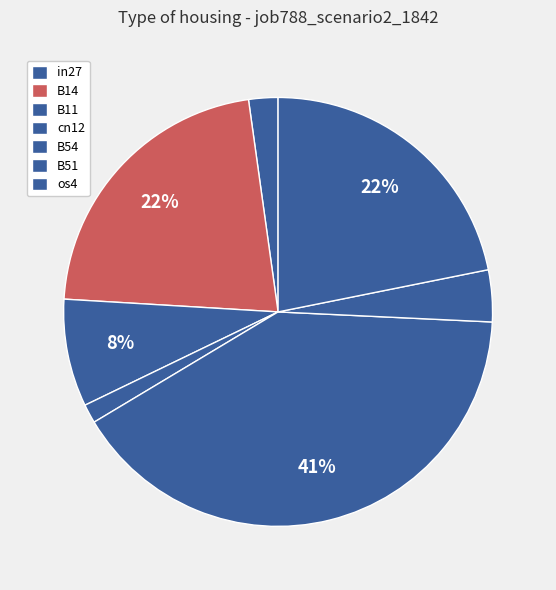

Count the number of slices in the pie.

7